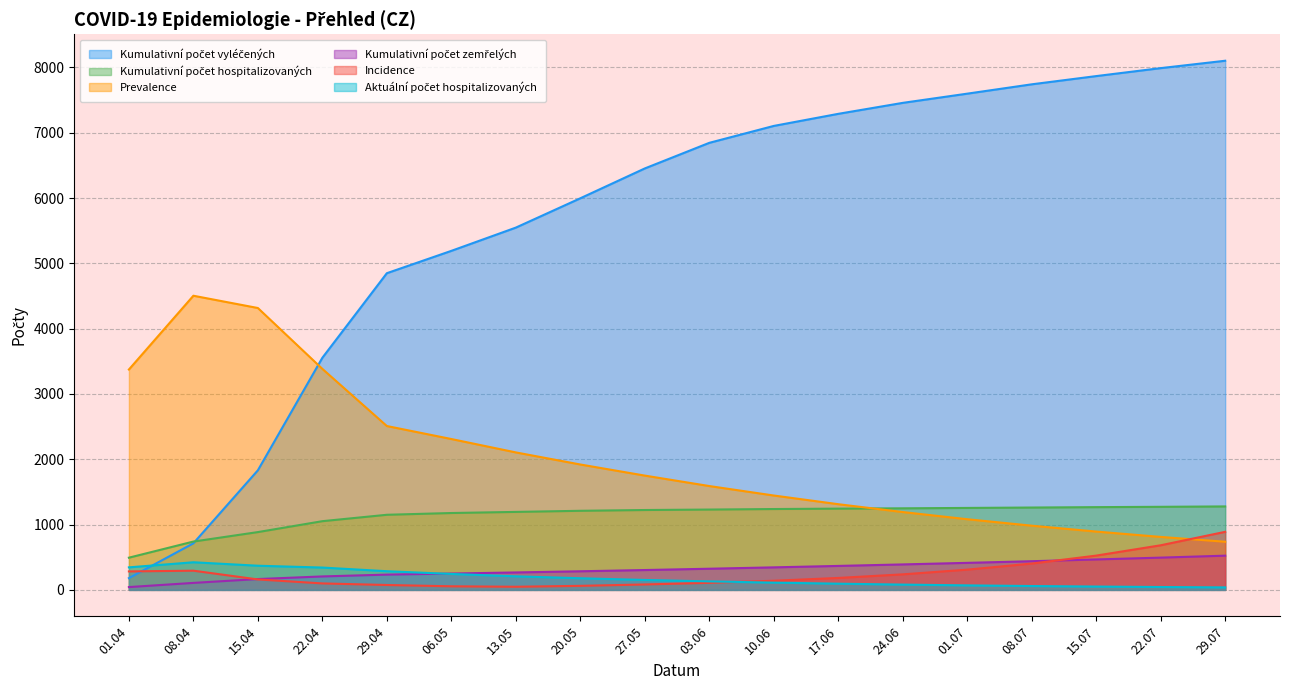

Between 03. 06. 2020 and 29. 04. 2020, which is larger?

03. 06. 2020